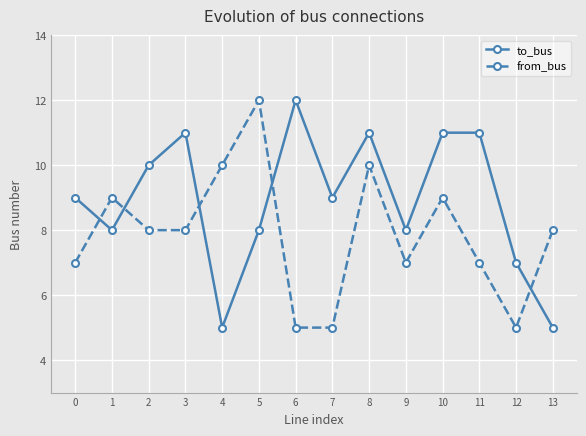

Count the number of data series in this chart.

2